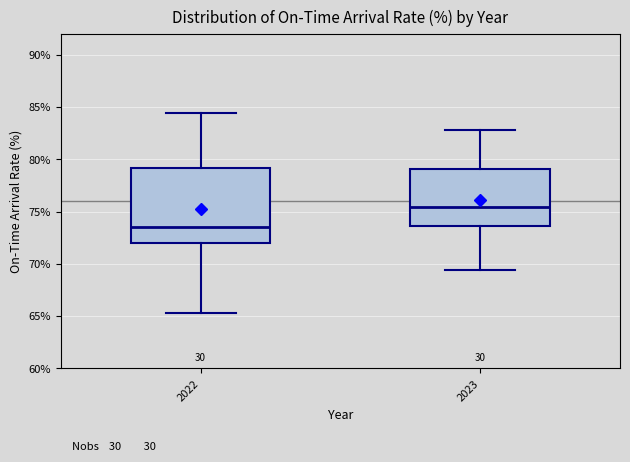

Reading left to right, read every box against the y-axis: the position of its median line, the range the box covers, and the ends of its whiskers. The values are not printed on the chart, so give them approximately, as read against the axis.

2022: median 73.5, box 72.0 to 79.0, whiskers 65.5 to 84.5
2023: median 75.5, box 73.5 to 79.0, whiskers 69.5 to 83.0